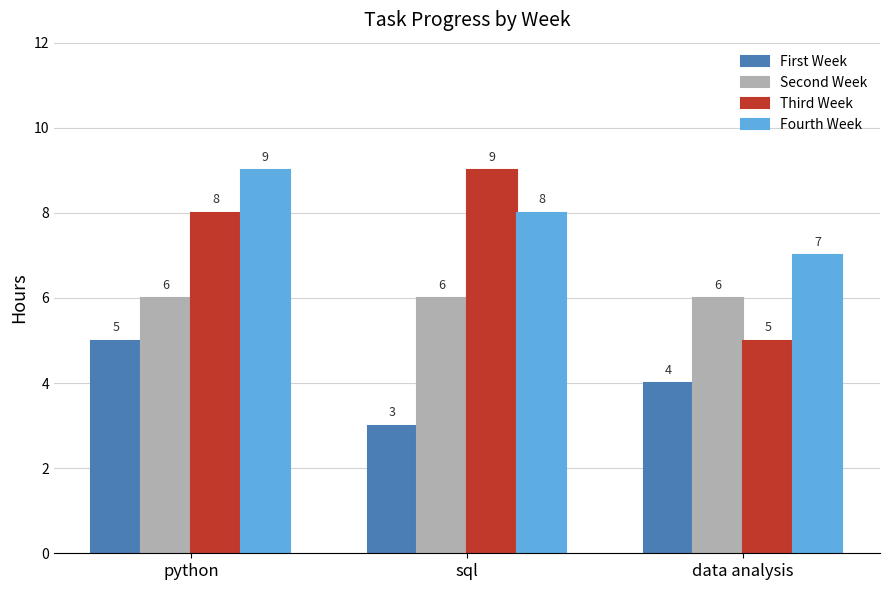

Reading right to left, what are all the values shown in this chart?

First Week: data analysis=4	sql=3	python=5
Second Week: data analysis=6	sql=6	python=6
Third Week: data analysis=5	sql=9	python=8
Fourth Week: data analysis=7	sql=8	python=9